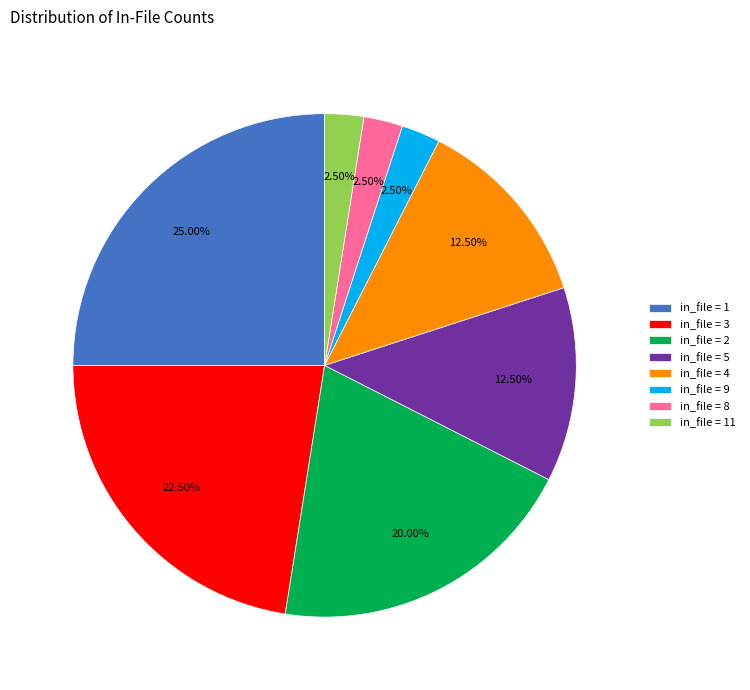

Which has a higher value, in_file = 1 or in_file = 2?

in_file = 1